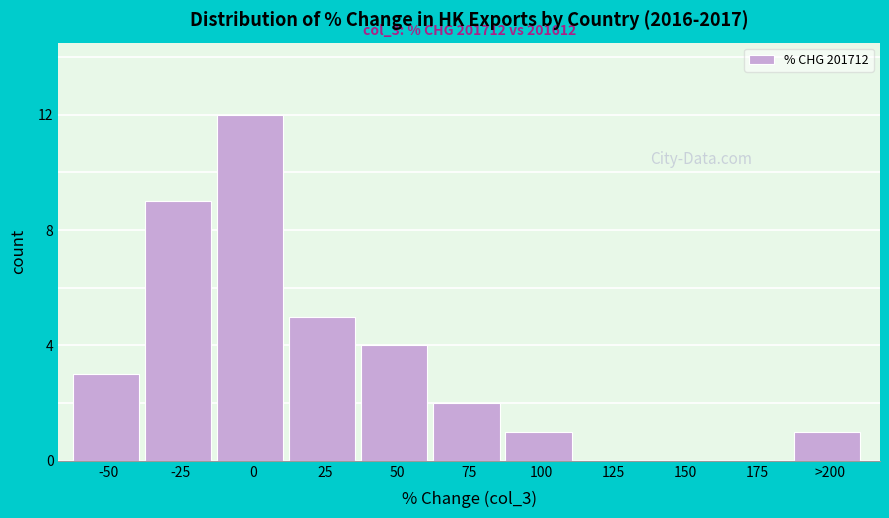

Reading left to right, transcribe all the data shown in this chart.

-50=3	-25=9	0=12	25=5	50=4	75=2	100=1	125=0	150=0	175=0	>200=1